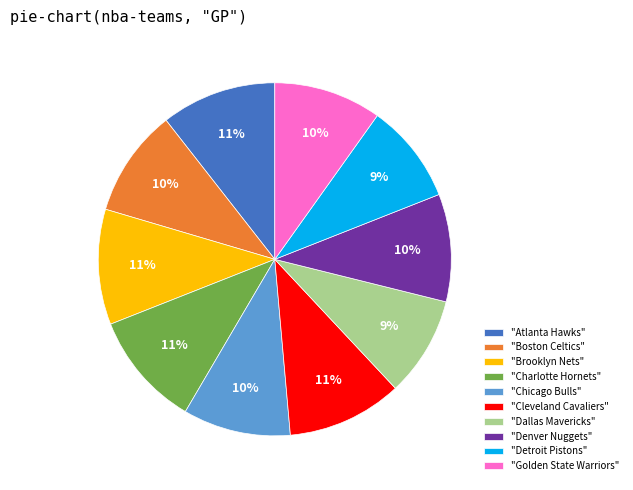

Is it true that "Denver Nuggets" is 2% of the pie?

False